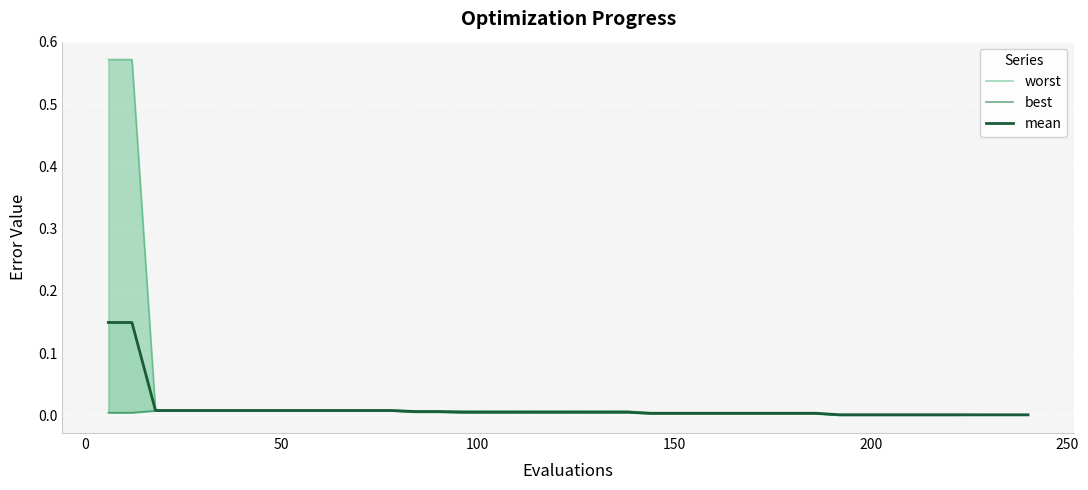

How many lines are shown in the chart?

3